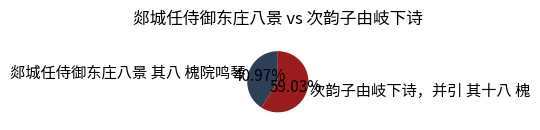

To the nearest percent, what is the combined percentage of 次韵子由岐下诗，并引 其十八 槐 and 郯城任侍御东庄八景 其八 槐院鸣琴?

100%